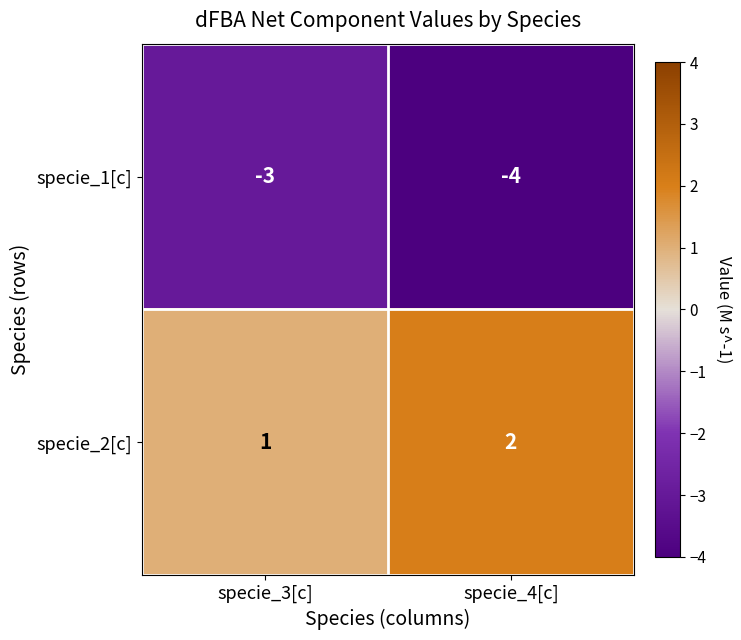

List the series in order of their overall mean, lowest first.

specie_1[c], specie_2[c]